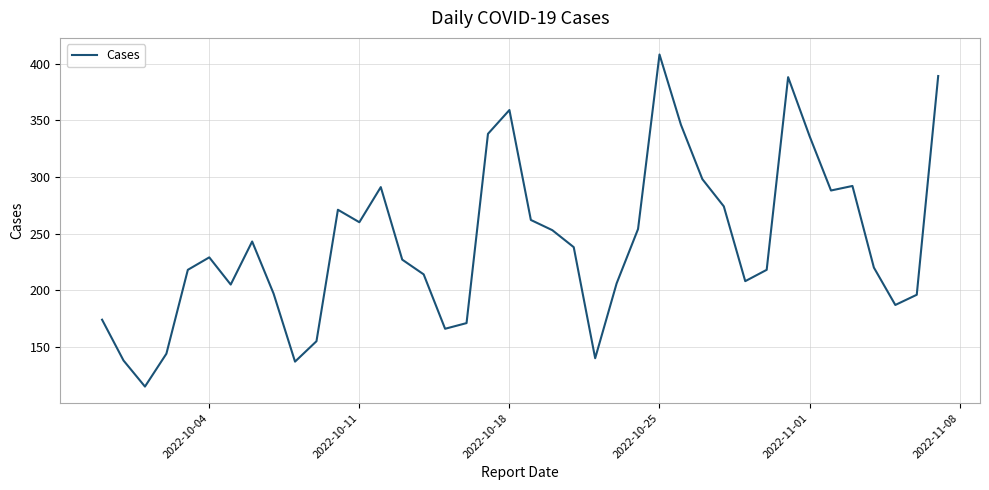

What is the difference between the maximum and minimum values?

293